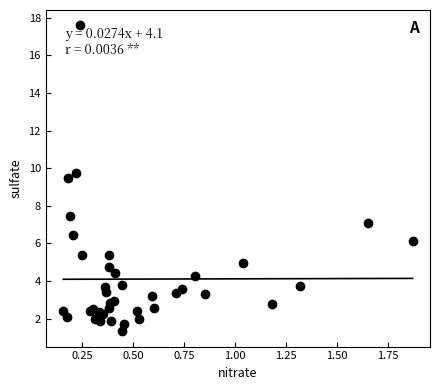

What Y value in the scatter plot is closest to 9?

9.5